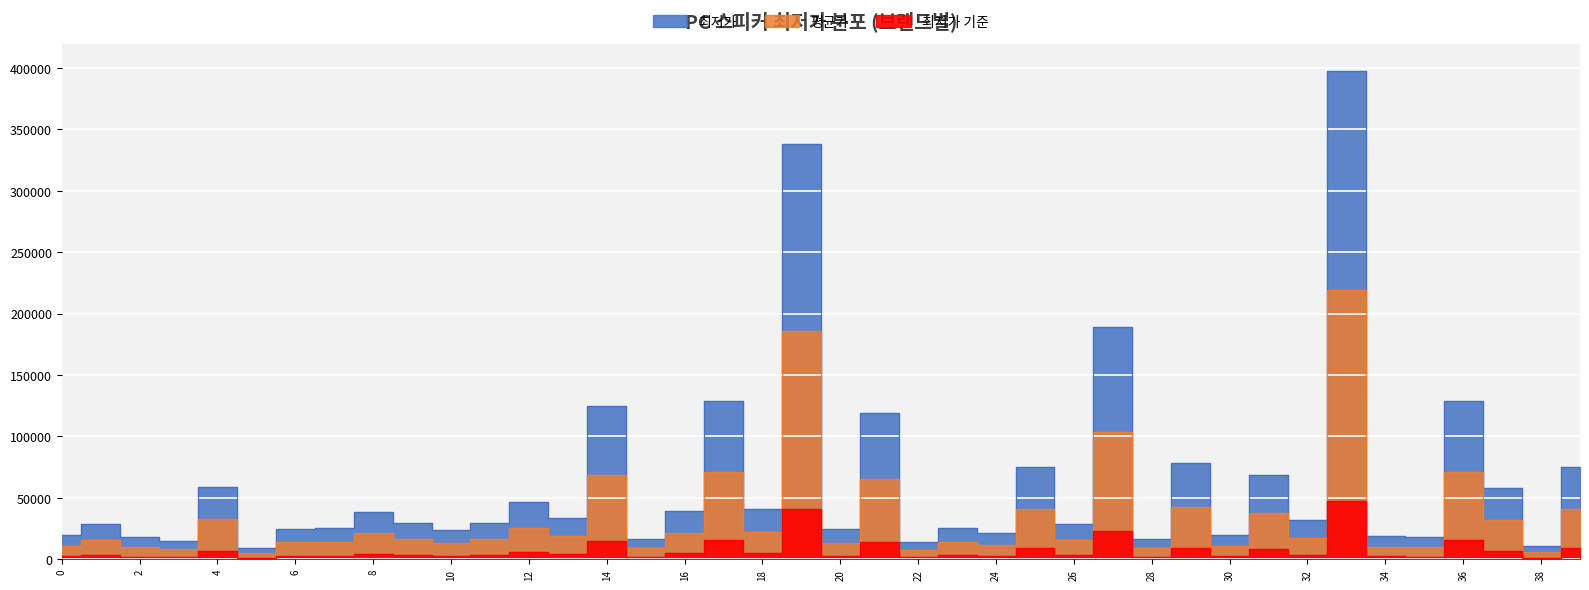

What is the change in value from 19 to 30?

-318100